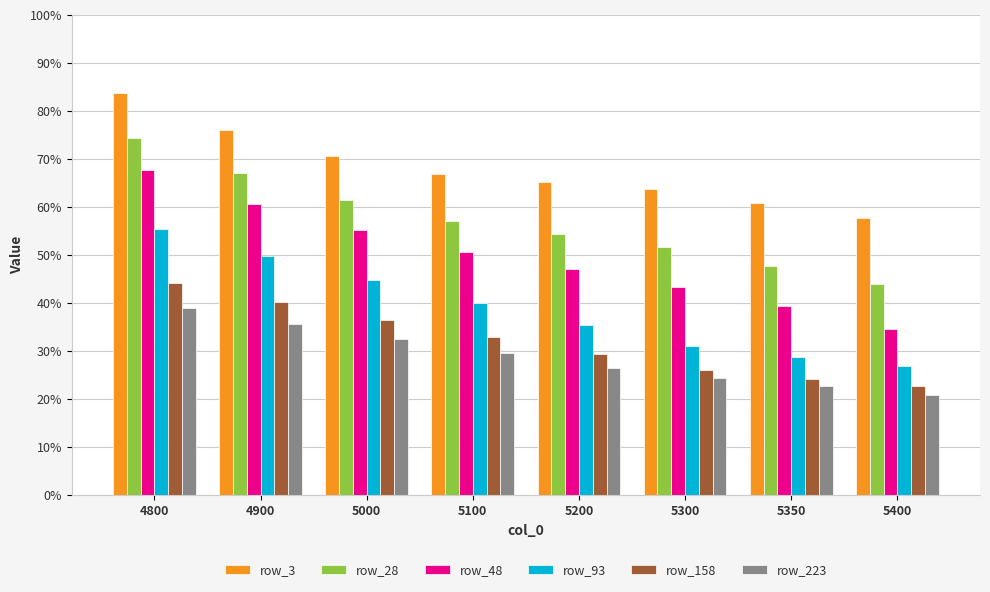

Reading left to right, what are all the values shown in this chart?

row_3: 4800=0.8	4900=0.8	5000=0.7	5100=0.7	5200=0.7	5300=0.6	5350=0.6	5400=0.6
row_28: 4800=0.7	4900=0.7	5000=0.6	5100=0.6	5200=0.5	5300=0.5	5350=0.5	5400=0.4
row_48: 4800=0.7	4900=0.6	5000=0.6	5100=0.5	5200=0.5	5300=0.4	5350=0.4	5400=0.3
row_93: 4800=0.6	4900=0.5	5000=0.4	5100=0.4	5200=0.4	5300=0.3	5350=0.3	5400=0.3
row_158: 4800=0.4	4900=0.4	5000=0.4	5100=0.3	5200=0.3	5300=0.3	5350=0.2	5400=0.2
row_223: 4800=0.4	4900=0.4	5000=0.3	5100=0.3	5200=0.3	5300=0.2	5350=0.2	5400=0.2